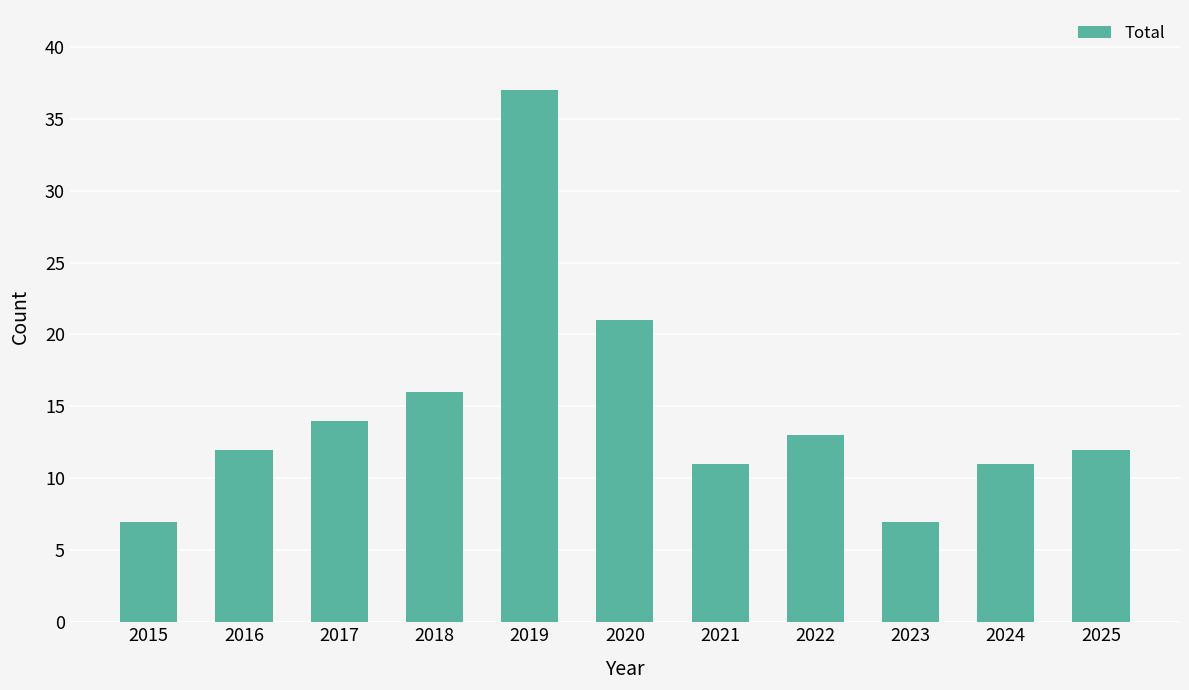

What is the change in value from 2016 to 2019?

+25